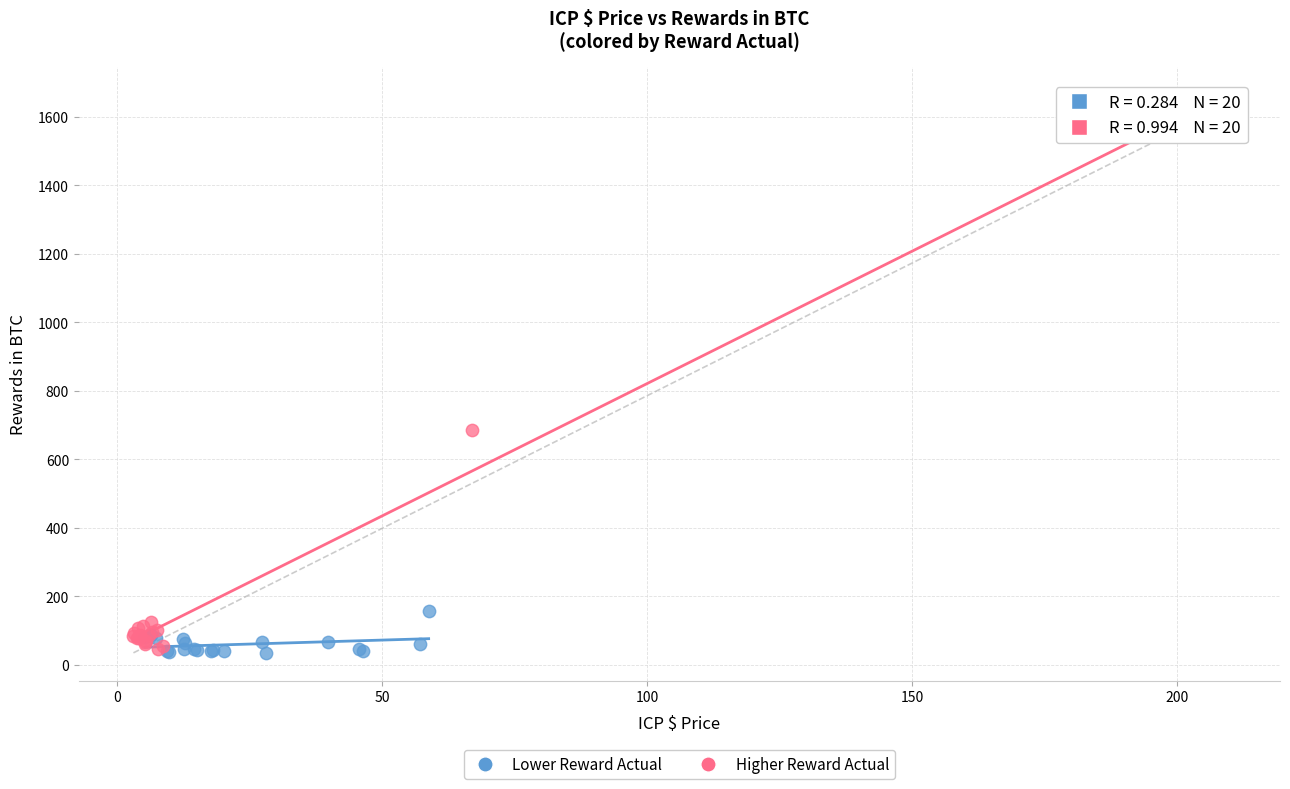

Which series reaches the maximum Y coordinate?

Higher Reward Actual